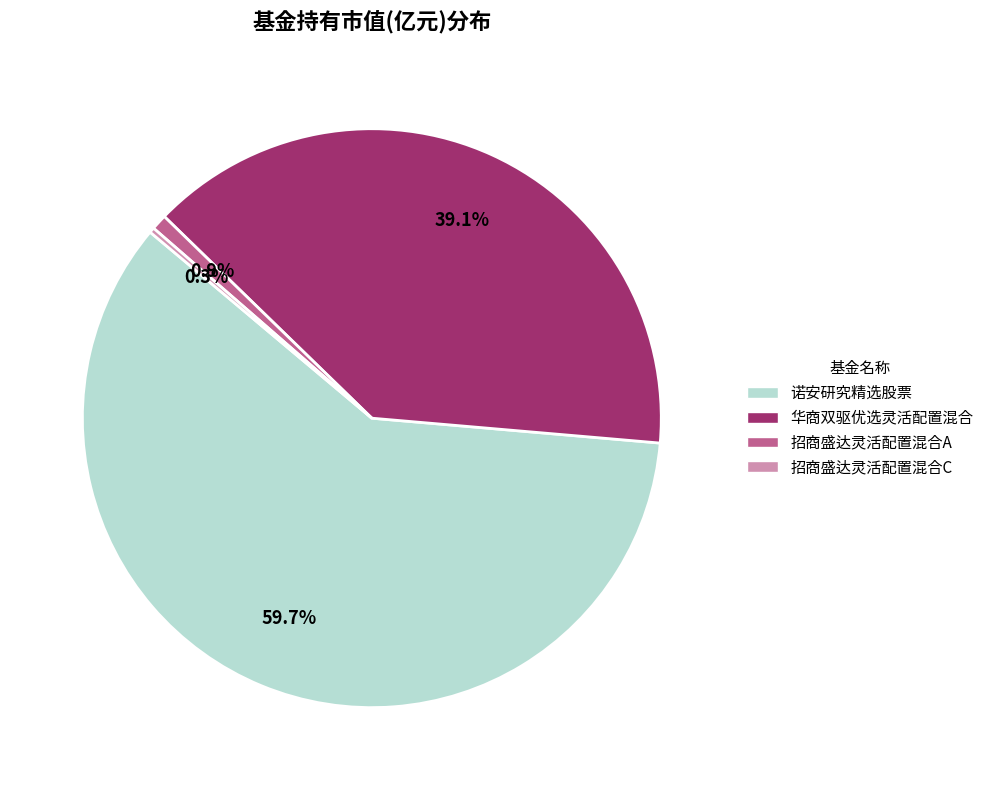

Rank the categories by value from highest to lowest.

诺安研究精选股票, 华商双驱优选灵活配置混合, 招商盛达灵活配置混合A, 招商盛达灵活配置混合C